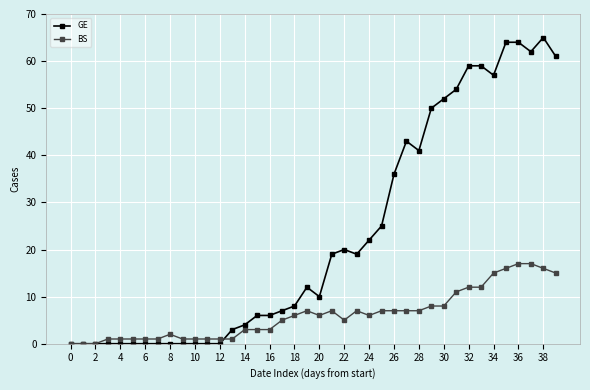

What are all the series names shown in the legend?

GE, BS